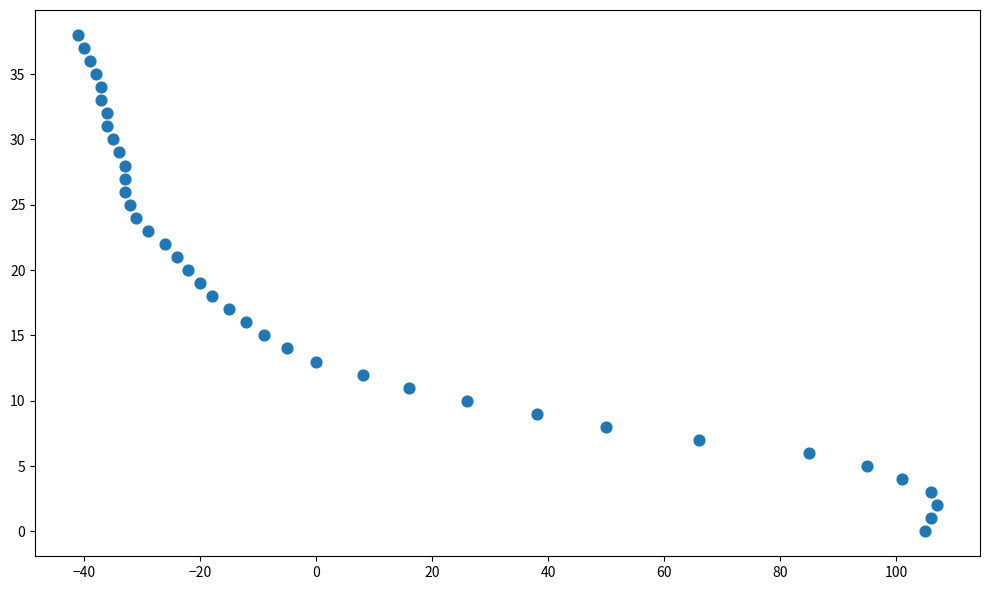

What is the range of Y values (max minus min)?

38